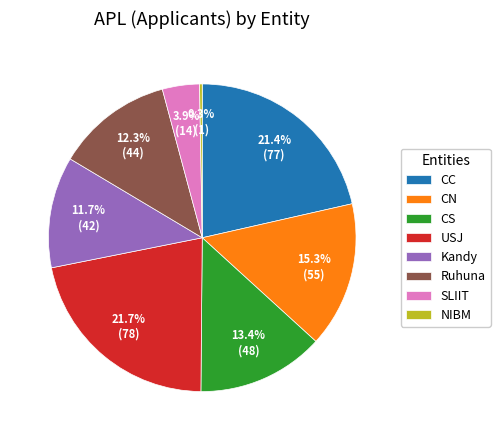

What percentage is the USJ slice, to the nearest percent?

22%